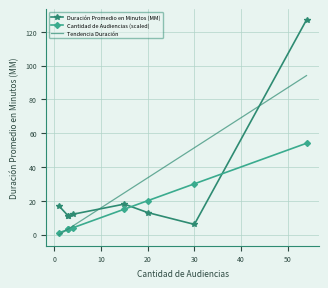

How many series are shown in this chart?

2